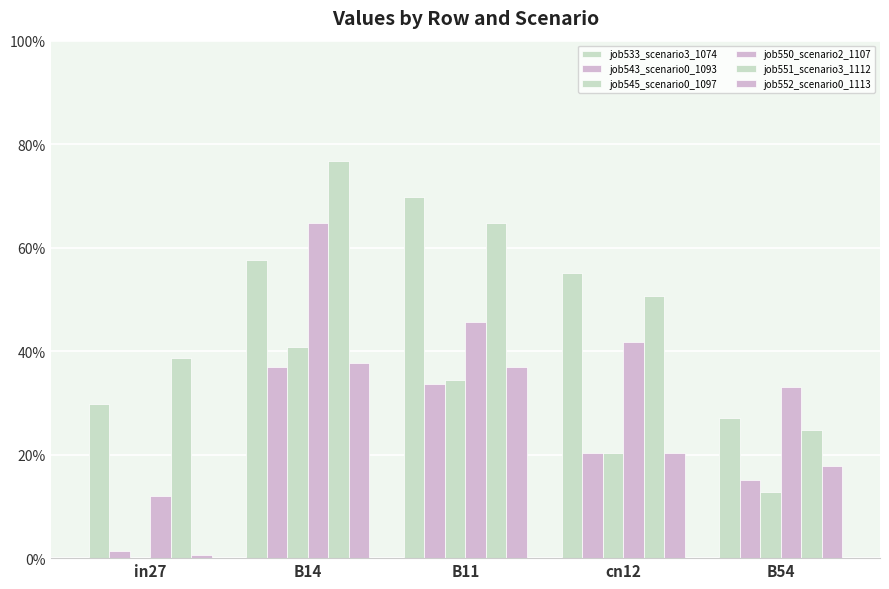

Are the bars grouped side by side (vs. stacked)?

Yes